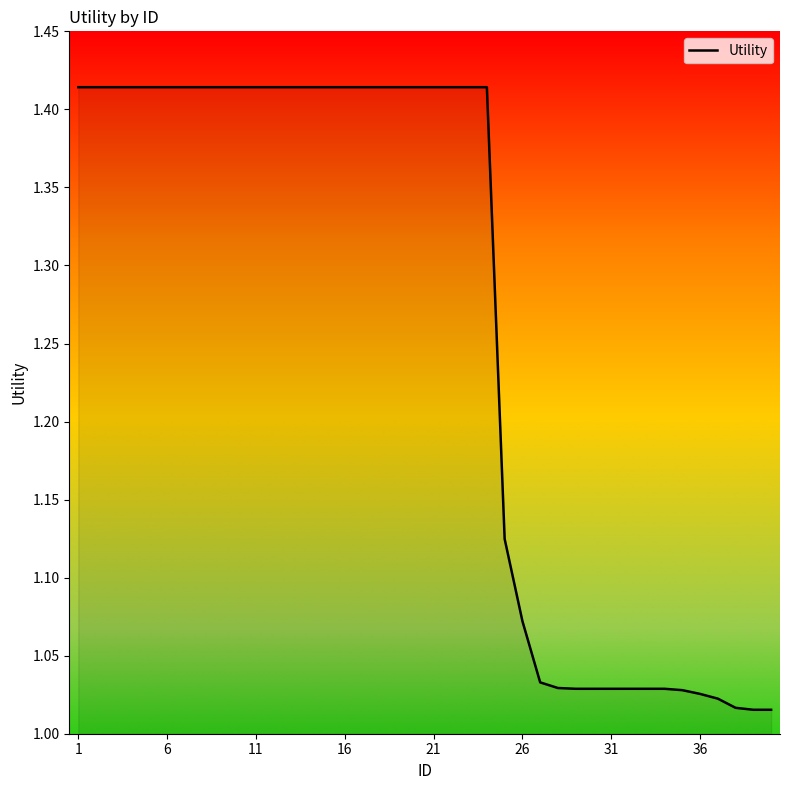

How many lines are shown in the chart?

1